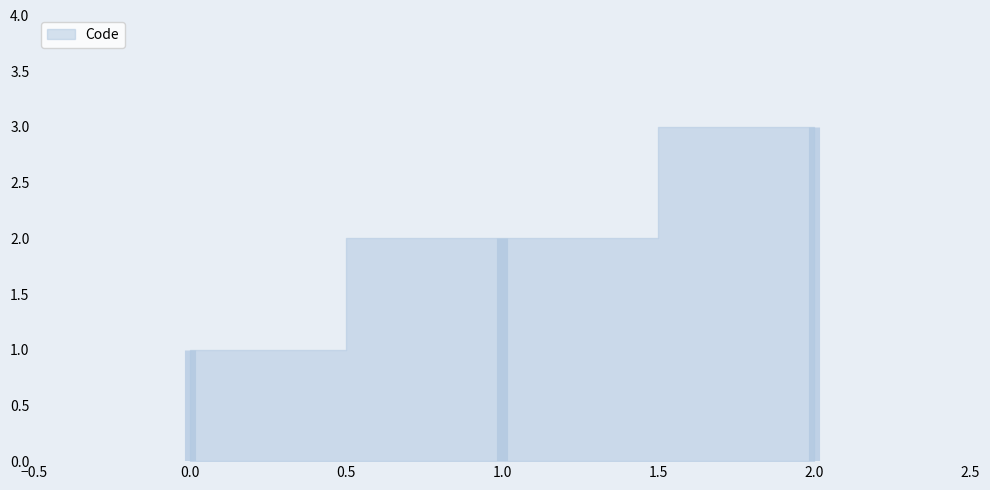

Between 1 and 1, which is larger?

1